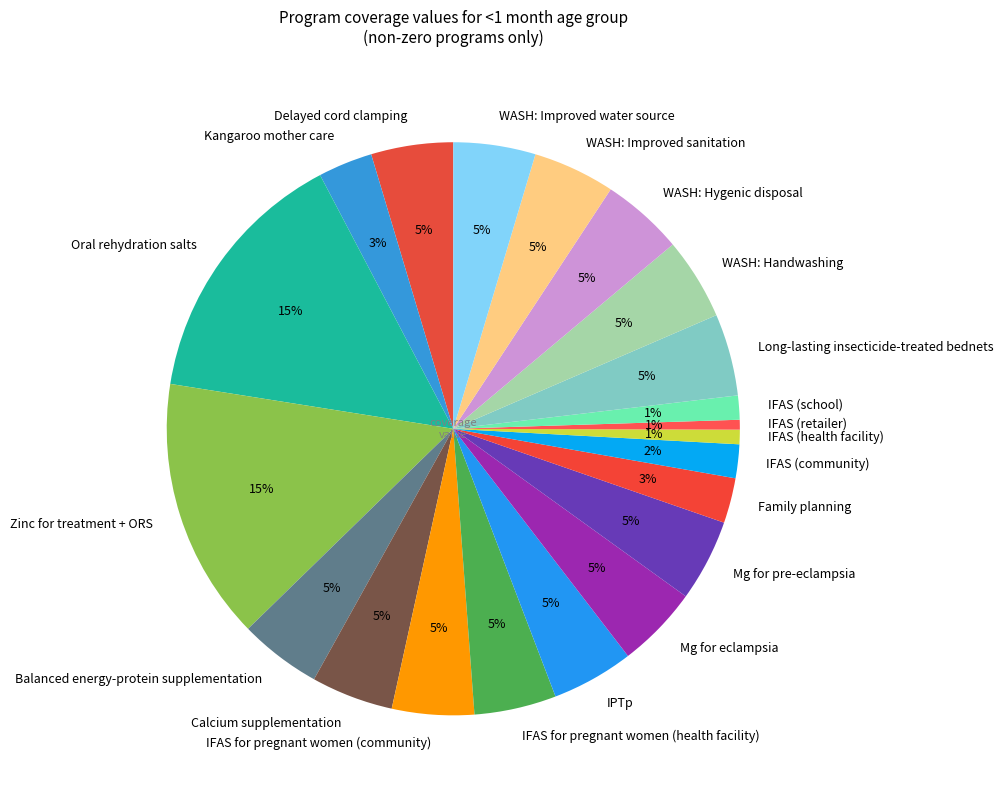

Is the sum of Zinc for treatment + ORS and IFAS (community) greater than half?

No